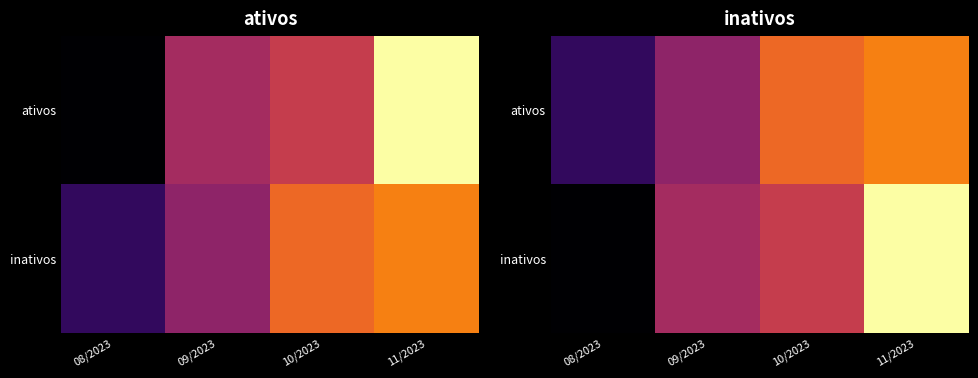

Between 09/2023 and 11/2023, which is larger?

11/2023